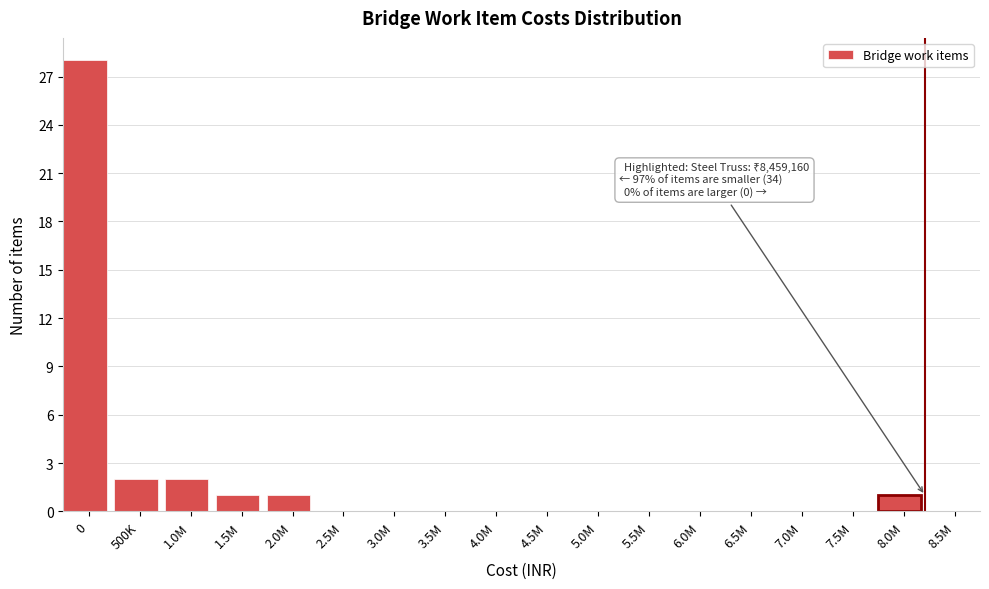

Reading right to left, extract all data points from this chart.

8.5M=0	8.0M=1	7.5M=0	7.0M=0	6.5M=0	6.0M=0	5.5M=0	5.0M=0	4.5M=0	4.0M=0	3.5M=0	3.0M=0	2.5M=0	2.0M=1	1.5M=1	1.0M=2	500K=2	0=28